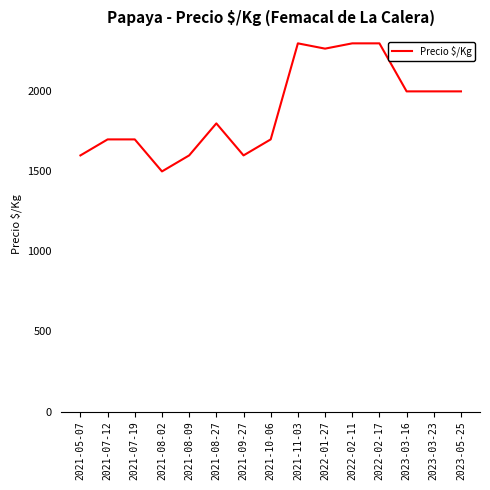

Which has a higher value, 2021-11-03 or 2023-03-16?

2021-11-03